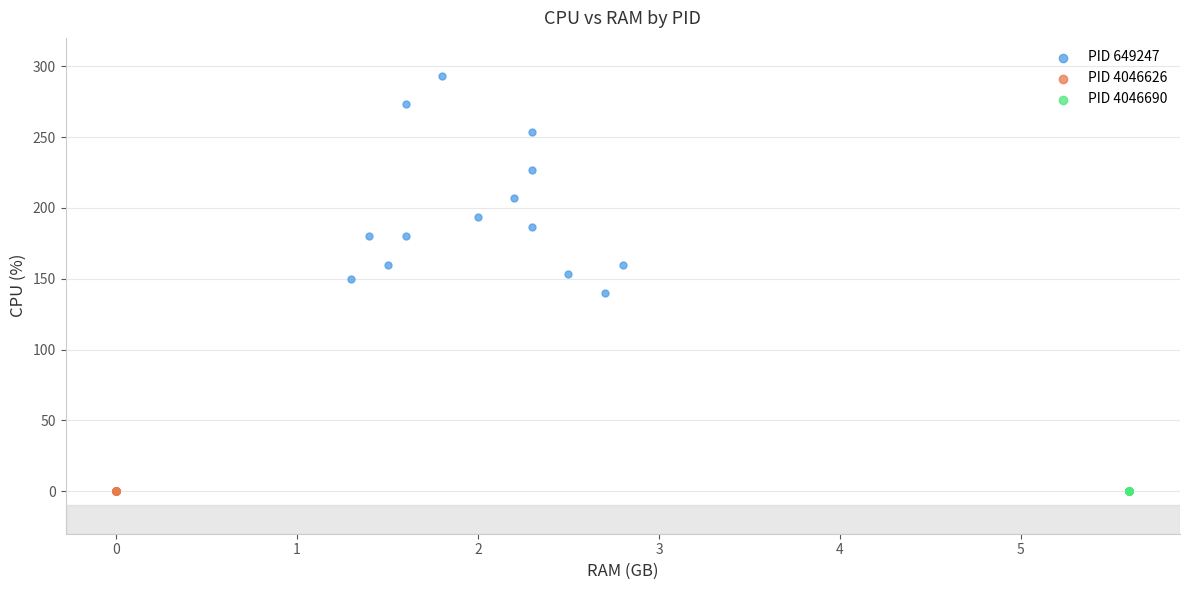

Which series reaches the maximum Y coordinate?

PID 649247